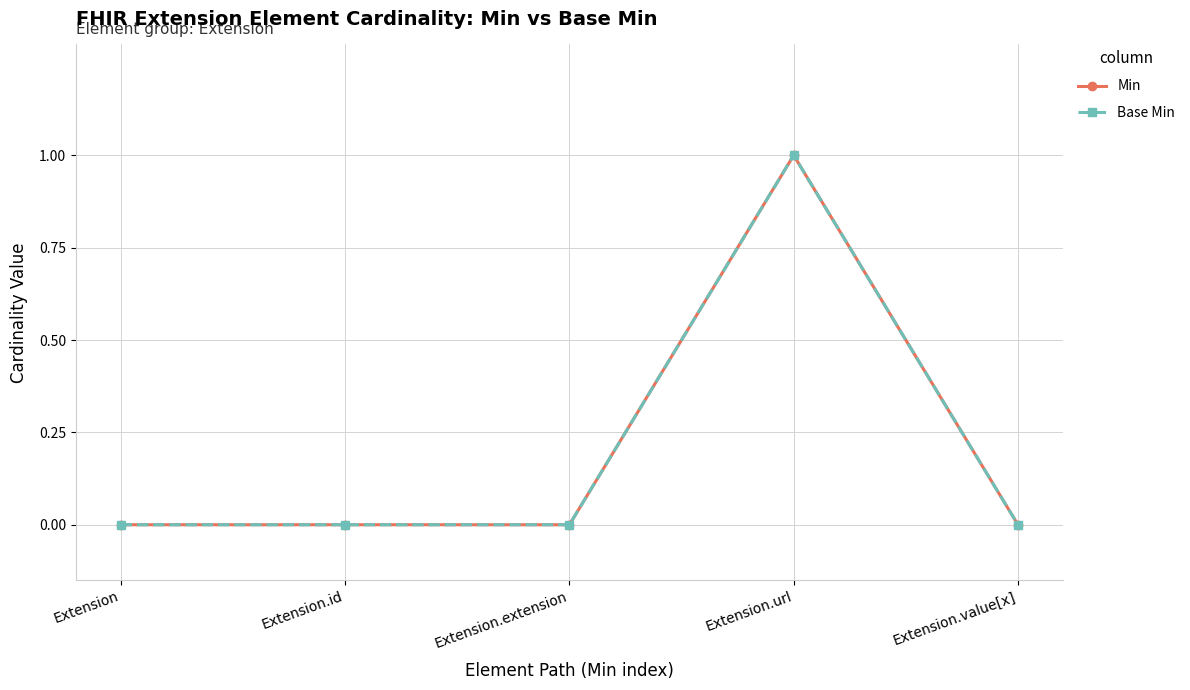

Is this an area chart (filled region under the line)?

No